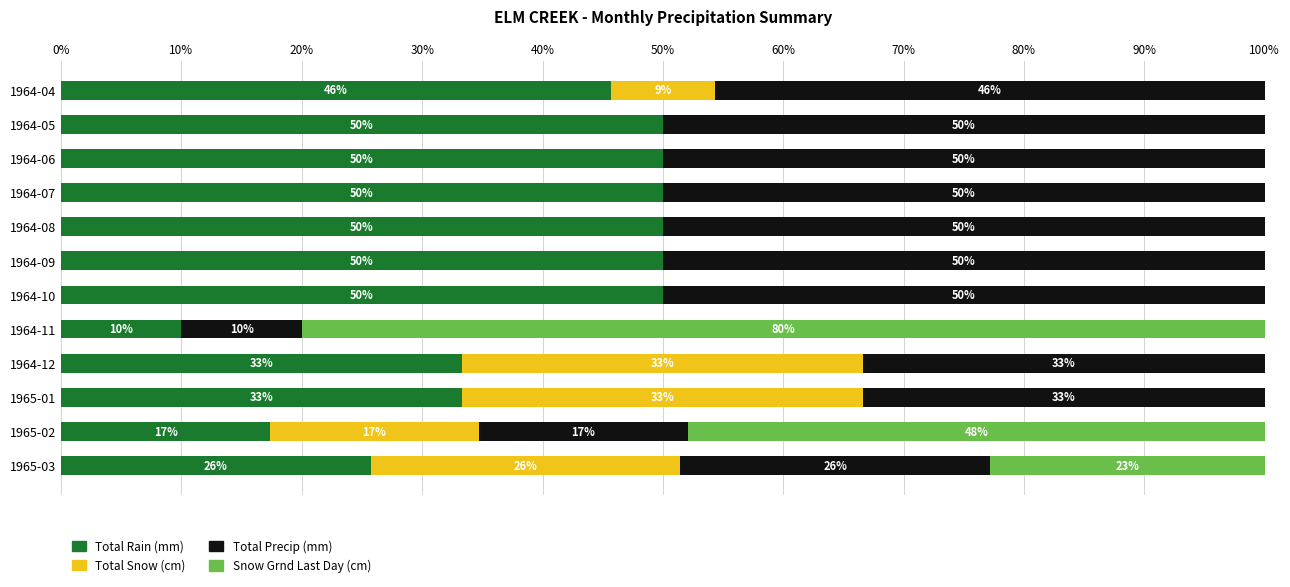

What is the total value across all series at 1964-05?

100.0